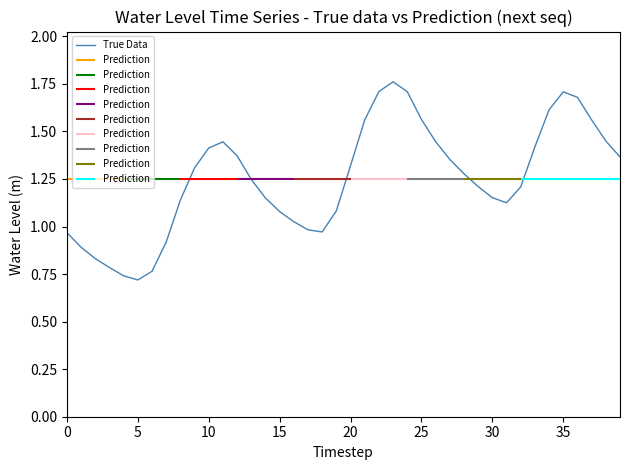

At which category does the data reach its first local peak?

11